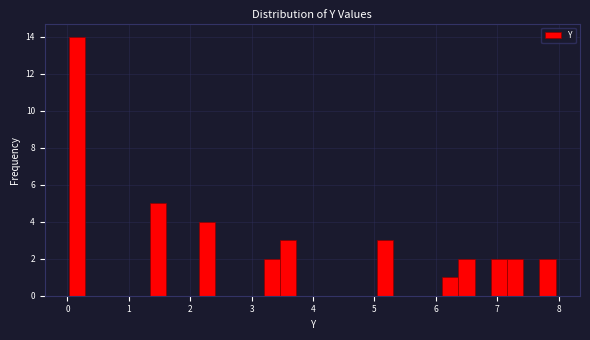

Around what value on the x-axis is the tallest bar? Give the approximate position of its centre, as read against the axis.

0.2